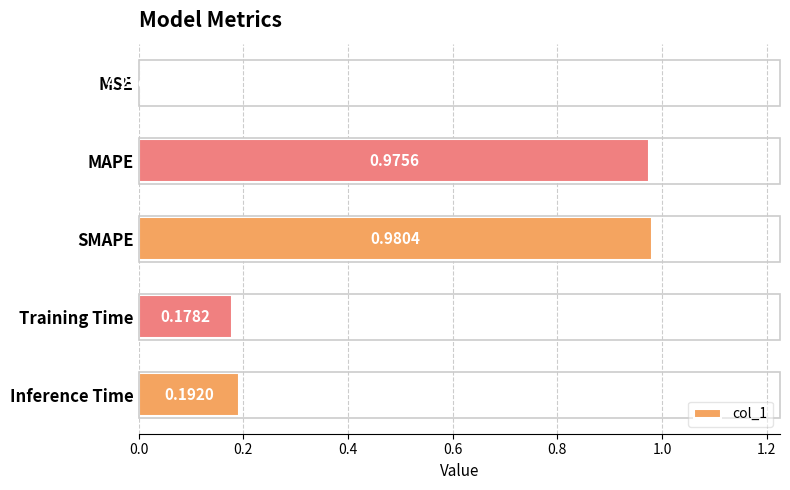

What is the change in value from MSE to Training Time?

+0.2